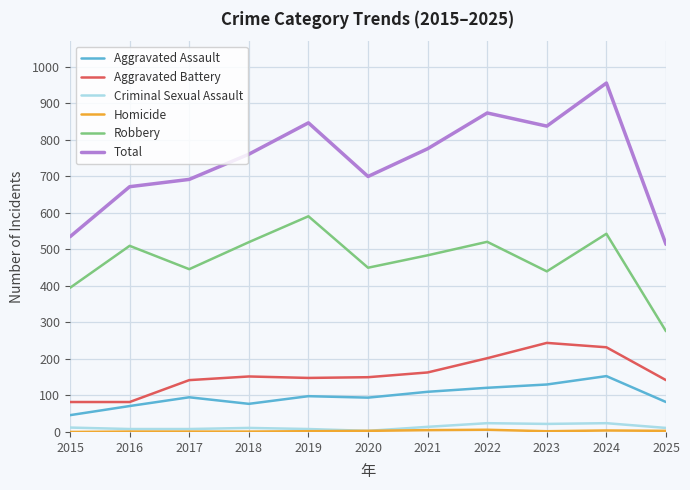

What is the maximum value for Aggravated Battery?

244